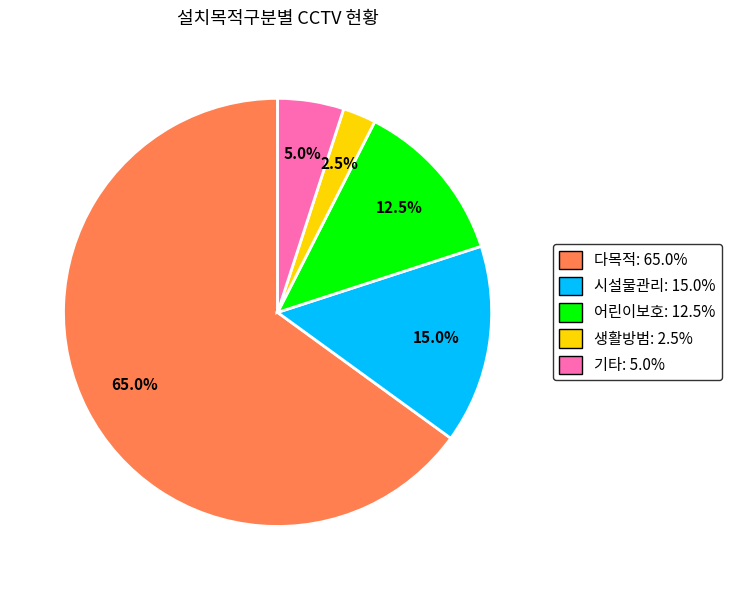

Is the sum of 생활방범: 2.5% and 기타: 5.0% greater than half?

No